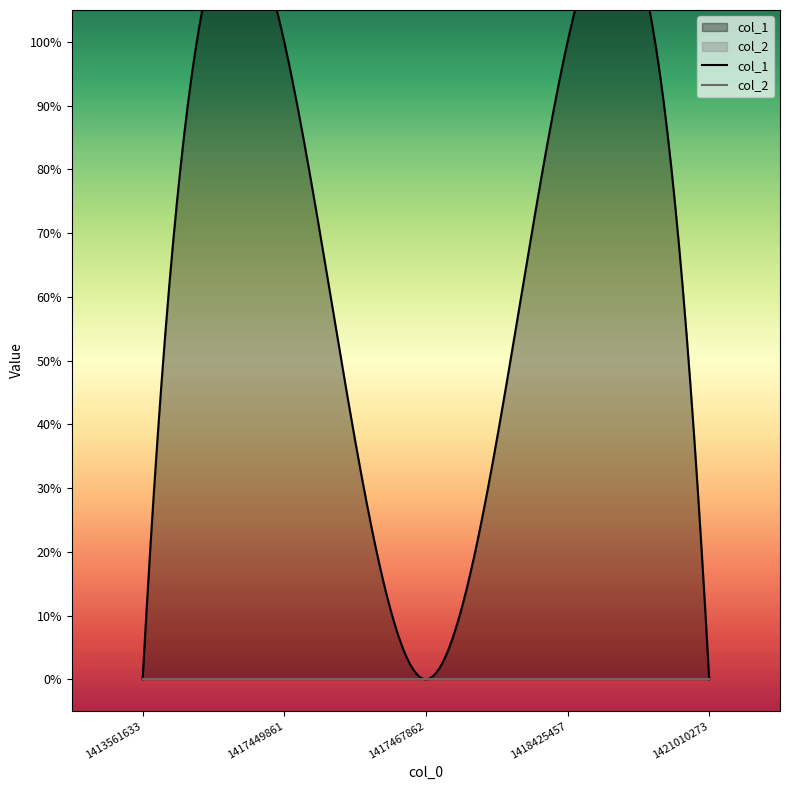

Where is the first local minimum for col_1?

1417467862